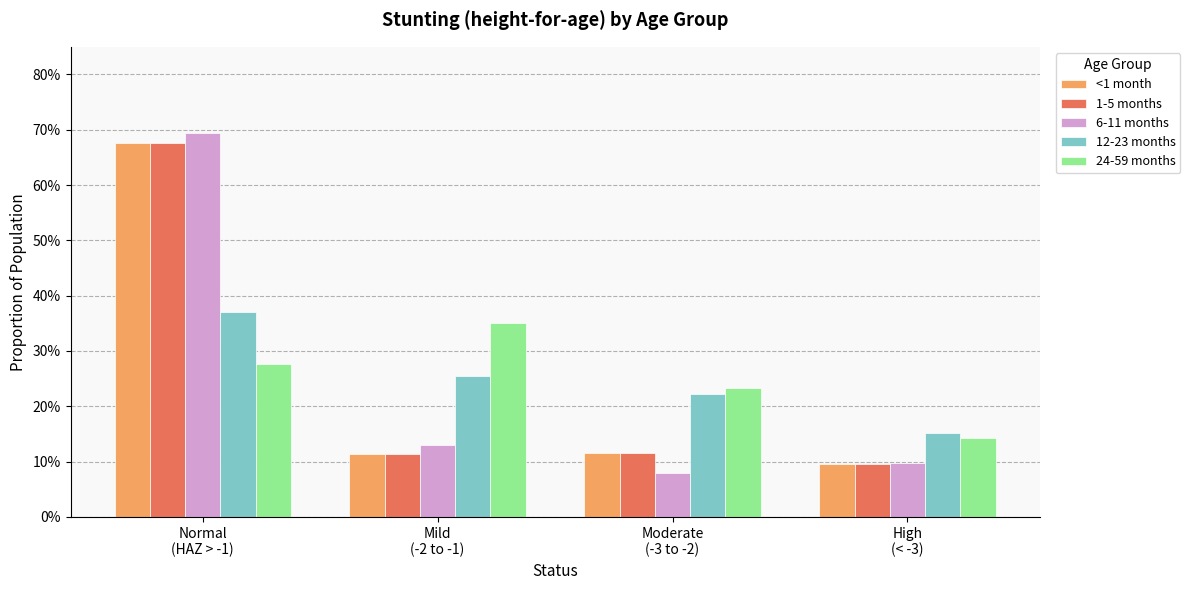

Does the chart contain stacked bars?

No